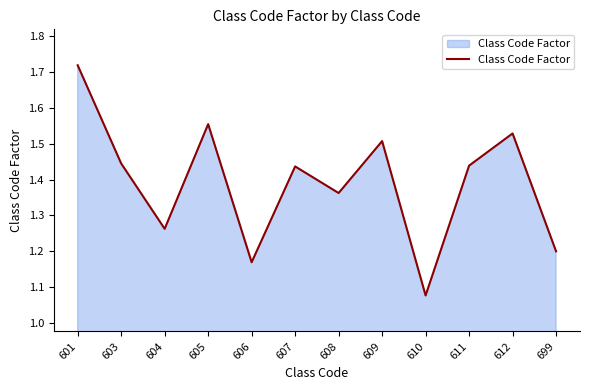

The value at 699 is 1.2. True or false?

True